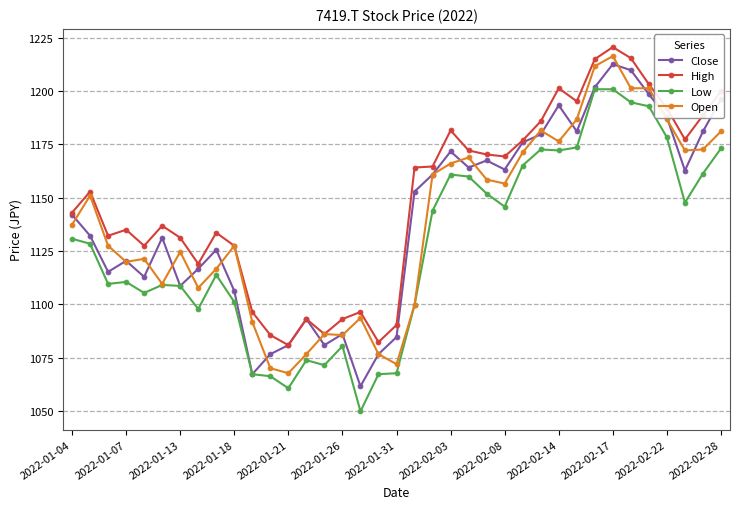

What are all the series names shown in the legend?

Close, High, Low, Open